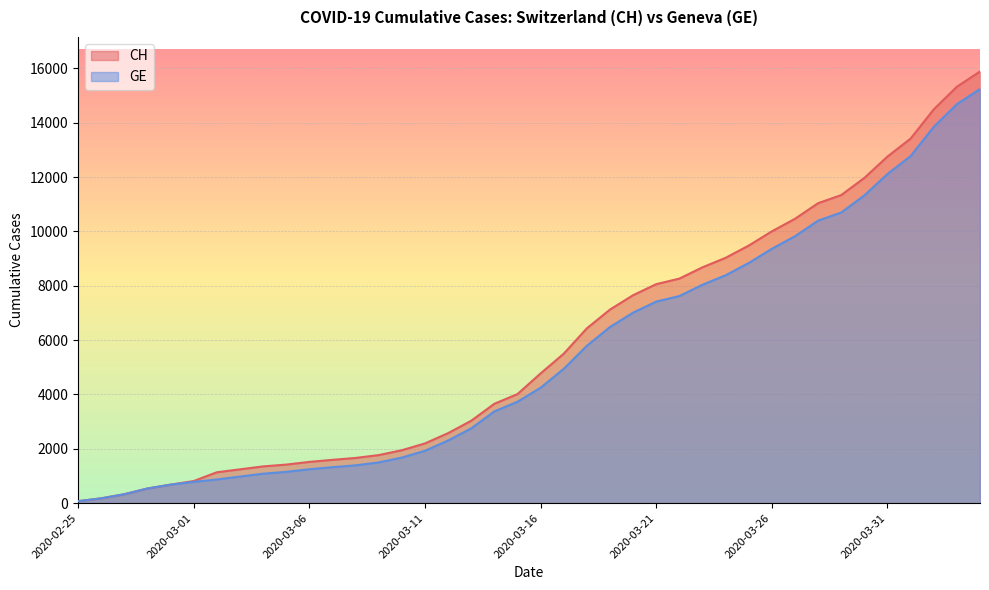

Is the value of GE at 2020-03-18 greater than the value of CH at 2020-03-22?

No